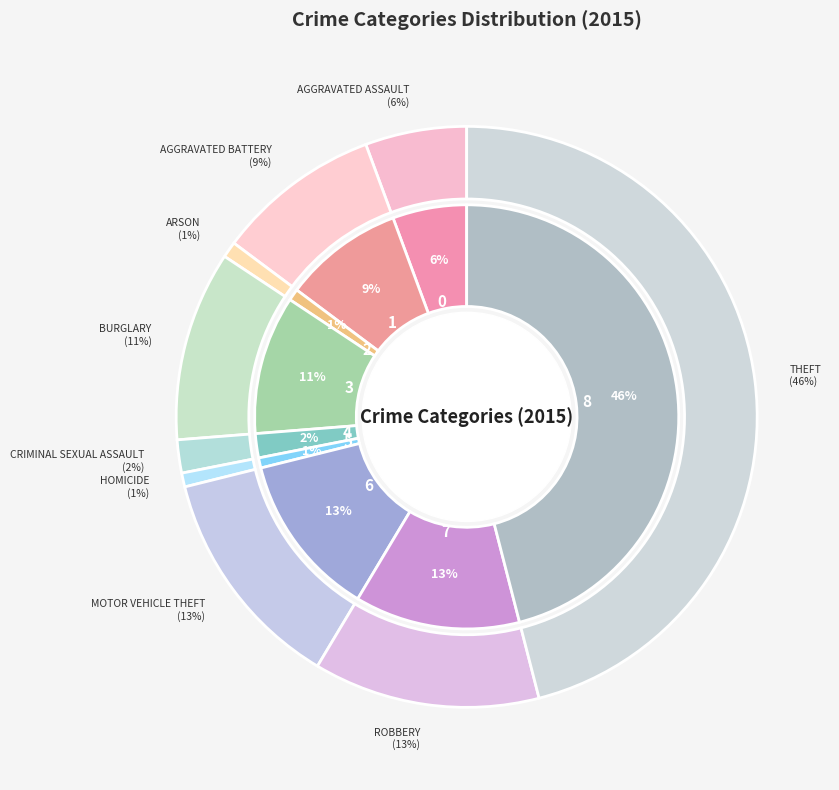

To the nearest percent, what portion does Arson represent?

1%